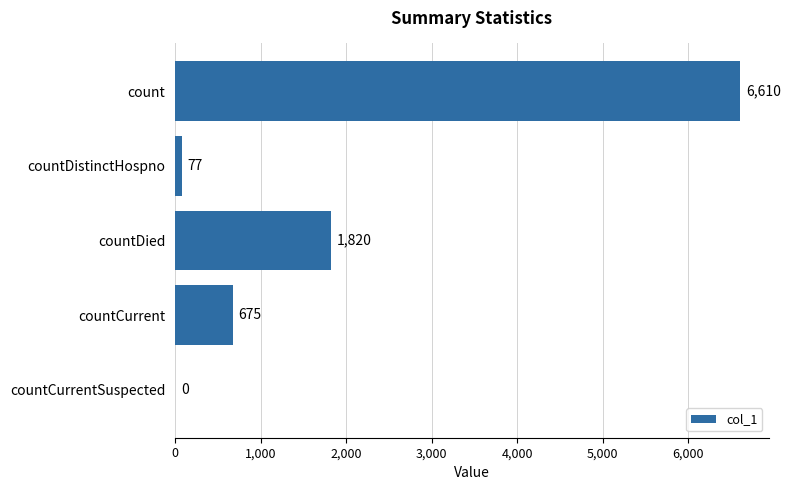

The value at countDied is 2530. True or false?

False